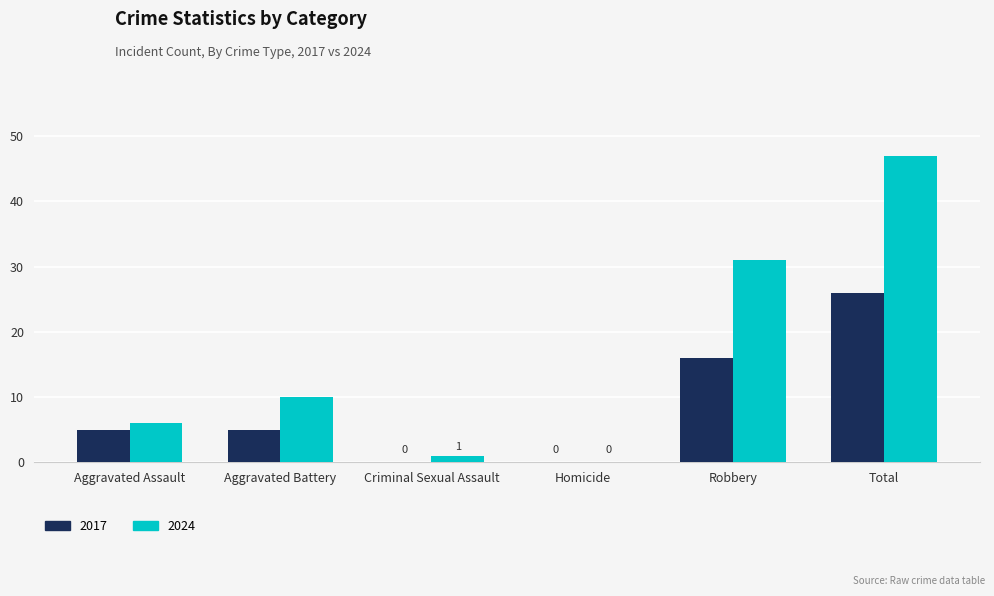

How many values in 2024 are above zero?

5